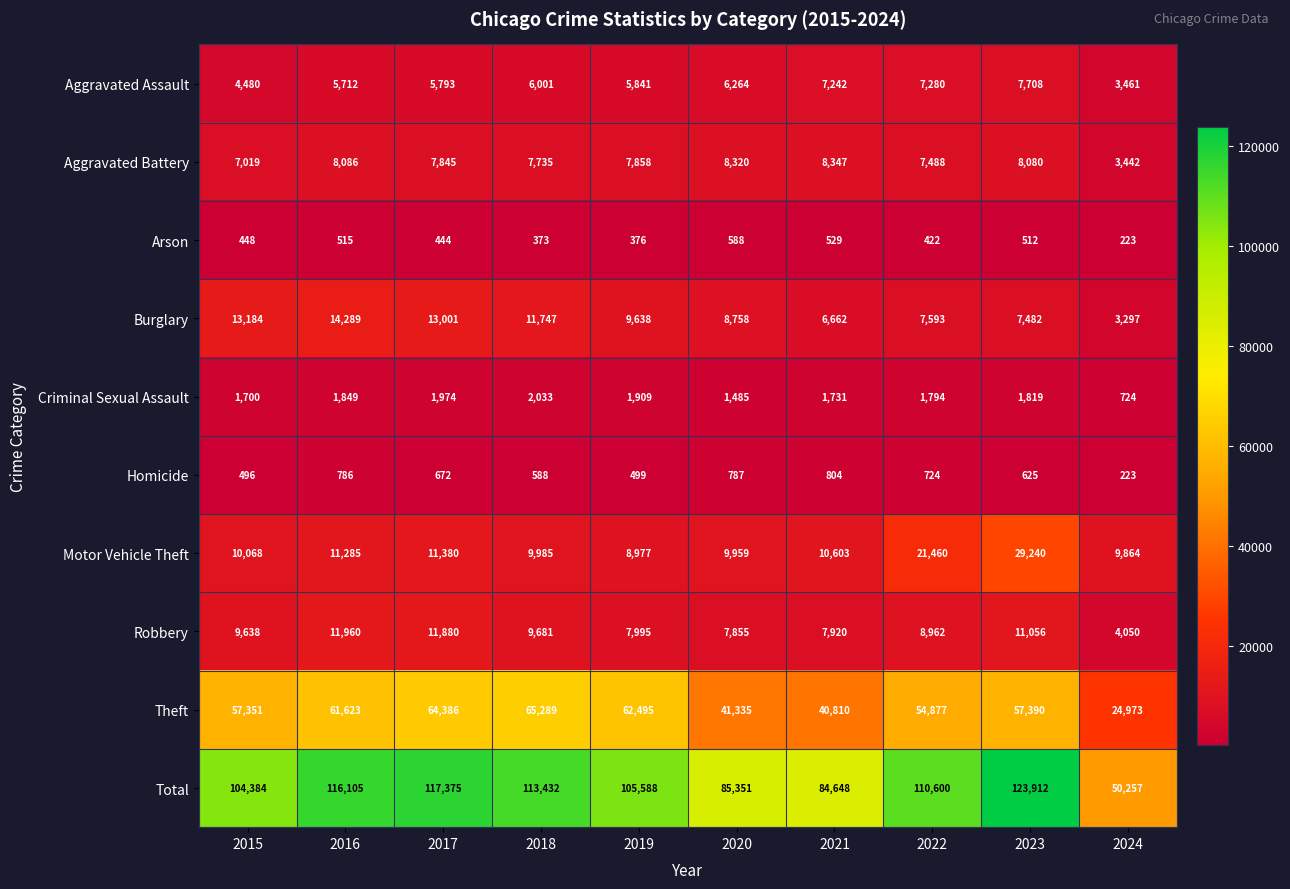

Between 2016 and 2019, which series saw the biggest shift?

Total